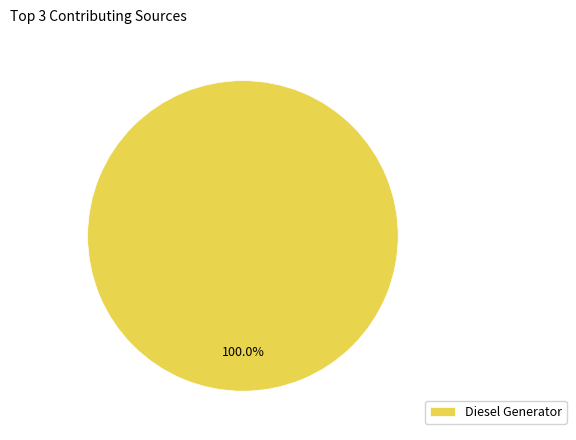

Rank the categories by value from lowest to highest.

Diesel Generator